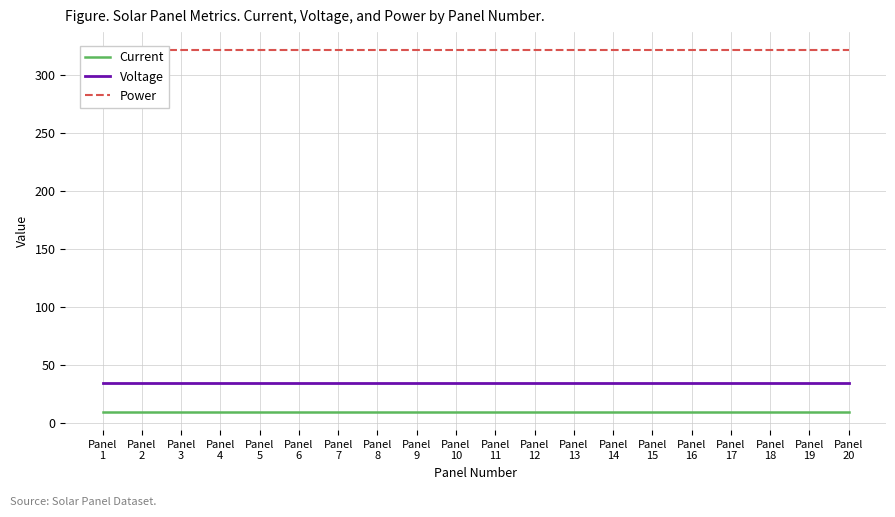

Is the value of Voltage at Panel
19 greater than the value of Power at Panel
14?

No